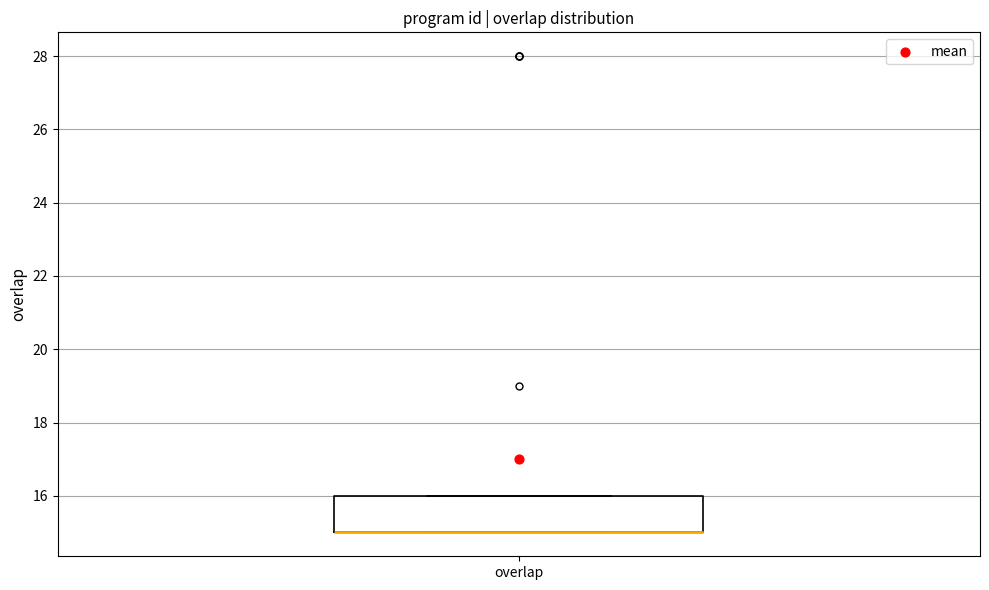

Read this box plot against the y-axis: the position of the median line, the range covered by the box, and the ends of both whiskers. The values are not printed on the chart, so give them approximately, as read against the axis.

median 15 (drawn on the box's lower edge), box 15 to 16, whiskers 15 to 16